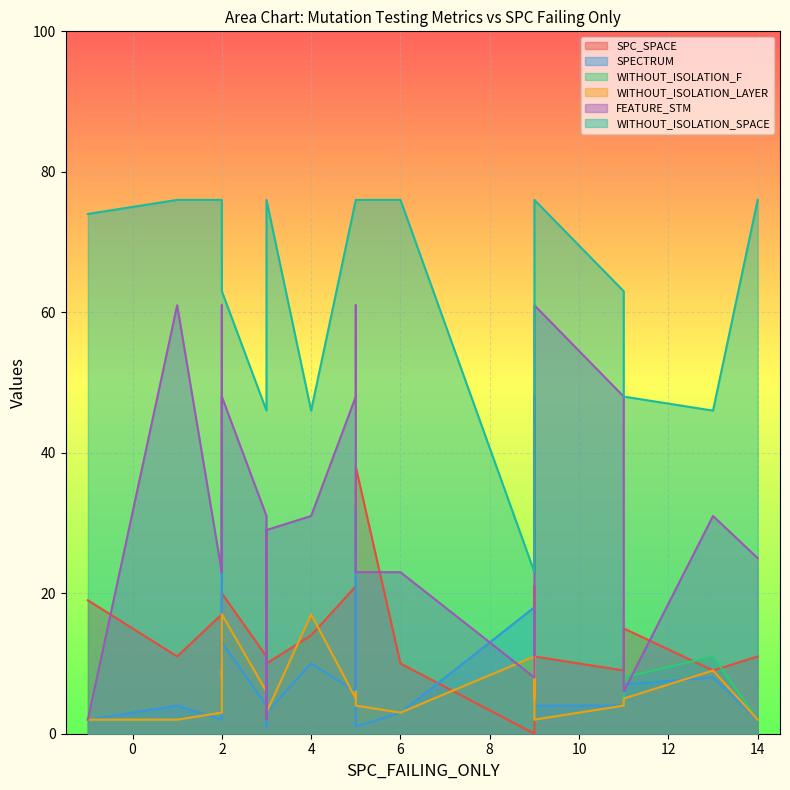

Which category has the lowest value in the WITHOUT_ISOLATION_SPACE series?

9